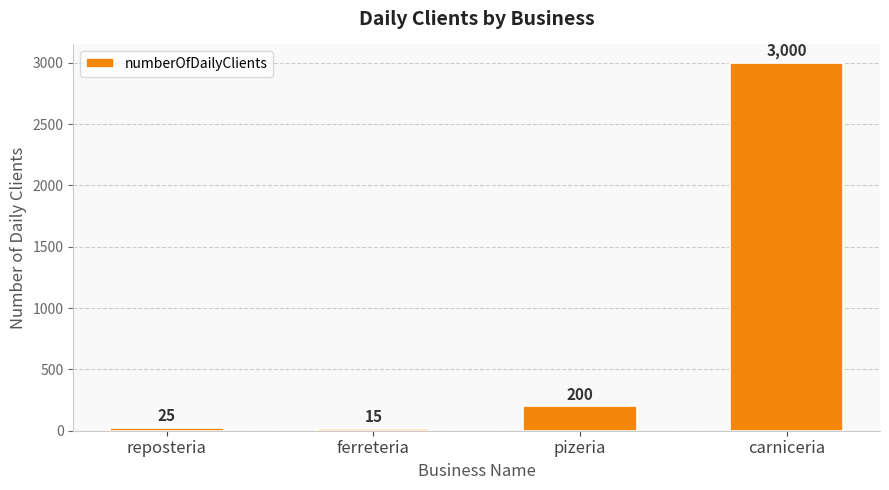

How many bars are there in total?

4